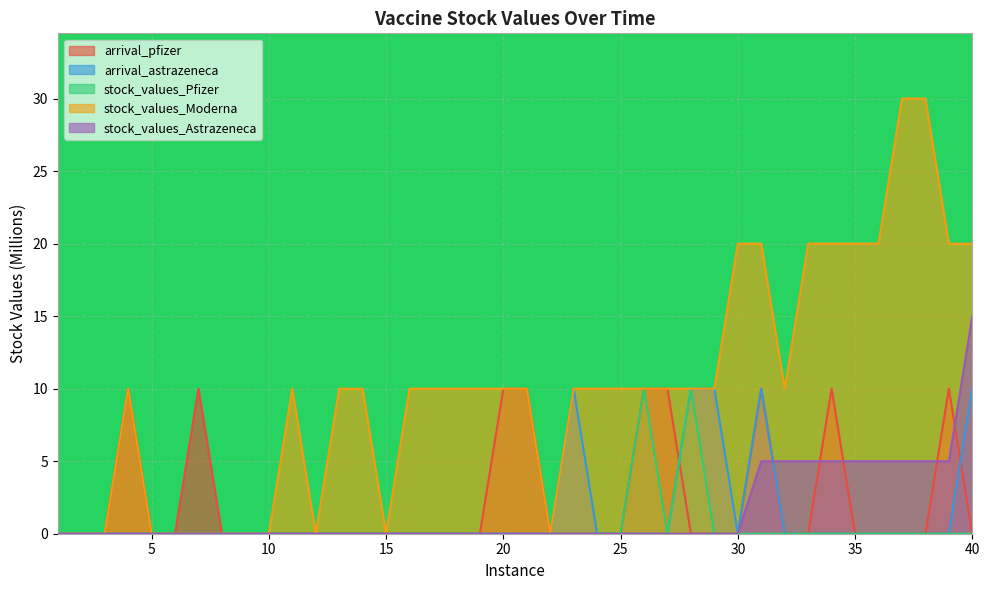

What are all the series names shown in the legend?

arrival_pfizer, arrival_astrazeneca, stock_values_Pfizer, stock_values_Moderna, stock_values_Astrazeneca